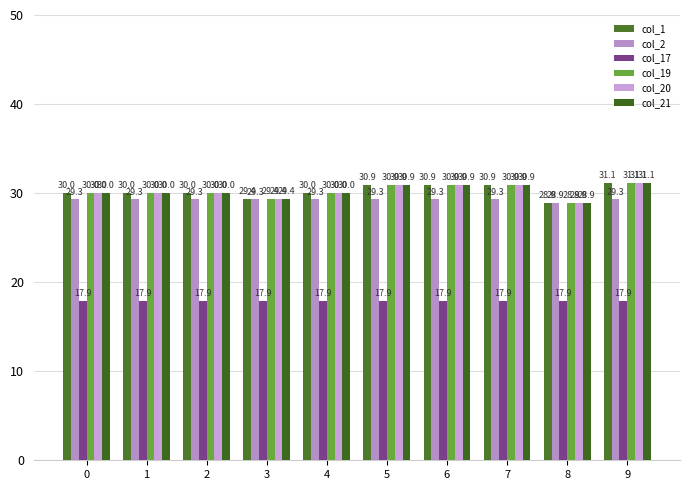

Which series has the widest spread of values?

col_1